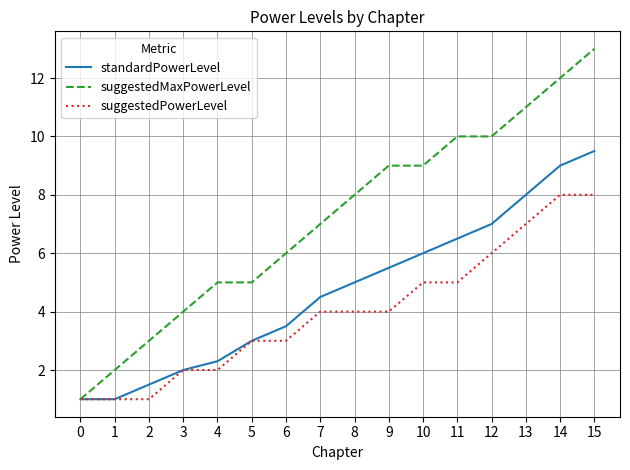

Reading left to right, transcribe all the data shown in this chart.

standardPowerLevel: 1.0	1.0	1.5	2.0	2.3	3.0	3.5	4.5	5.0	5.5	6.0	6.5	7.0	8.0	9.0	9.5
suggestedMaxPowerLevel: 1.0	2.0	3.0	4.0	5.0	5.0	6.0	7.0	8.0	9.0	9.0	10.0	10.0	11.0	12.0	13.0
suggestedPowerLevel: 1.0	1.0	1.0	2.0	2.0	3.0	3.0	4.0	4.0	4.0	5.0	5.0	6.0	7.0	8.0	8.0